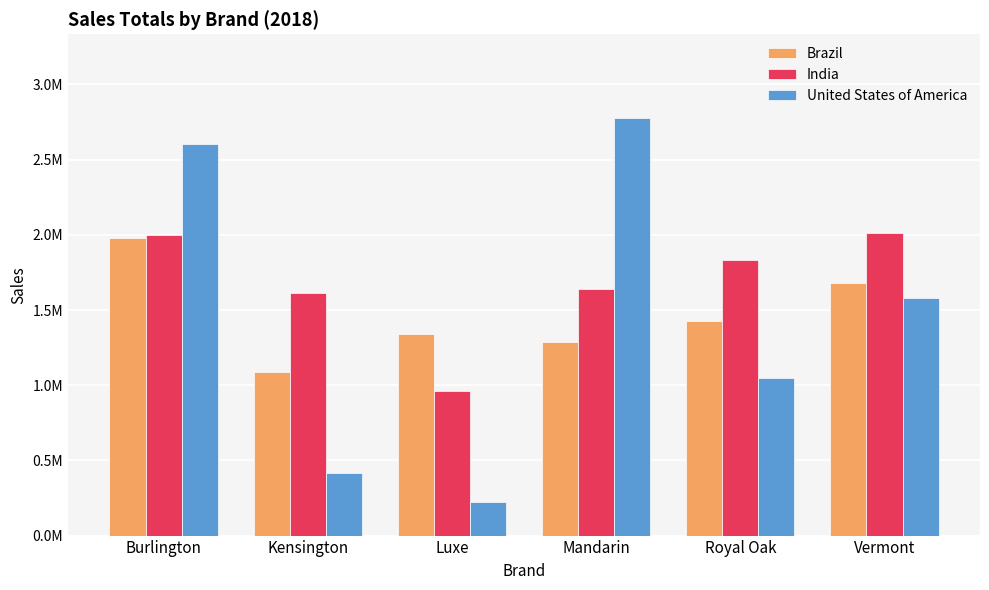

Is the value of Brazil at Mandarin greater than the value of United States of America at Burlington?

No